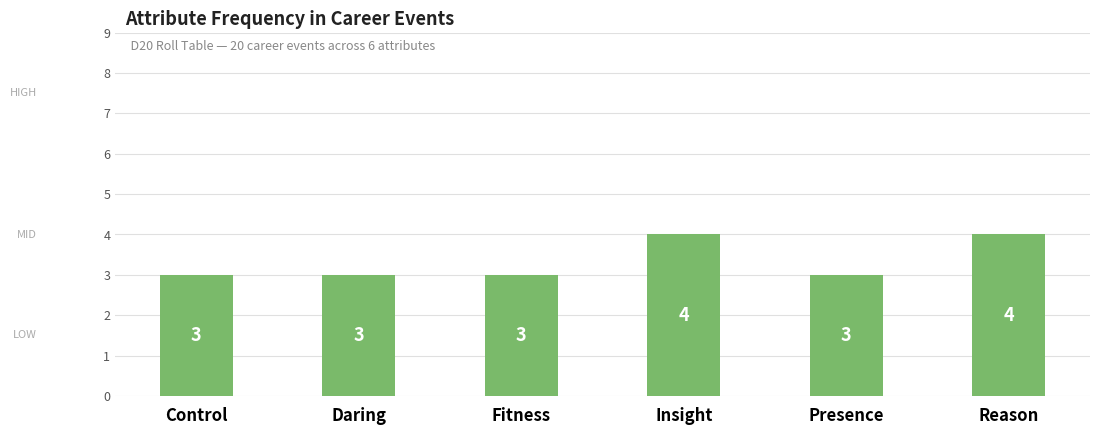

How many data points does each series have?

6